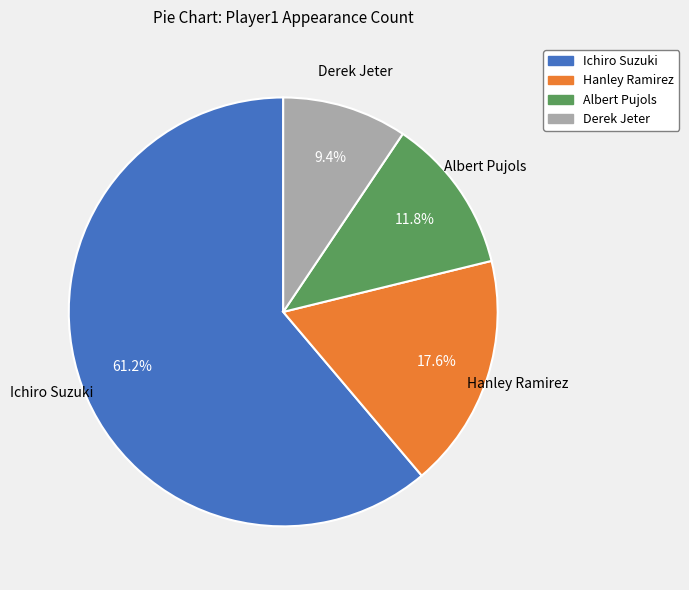

Which slice is the smallest?

Derek Jeter